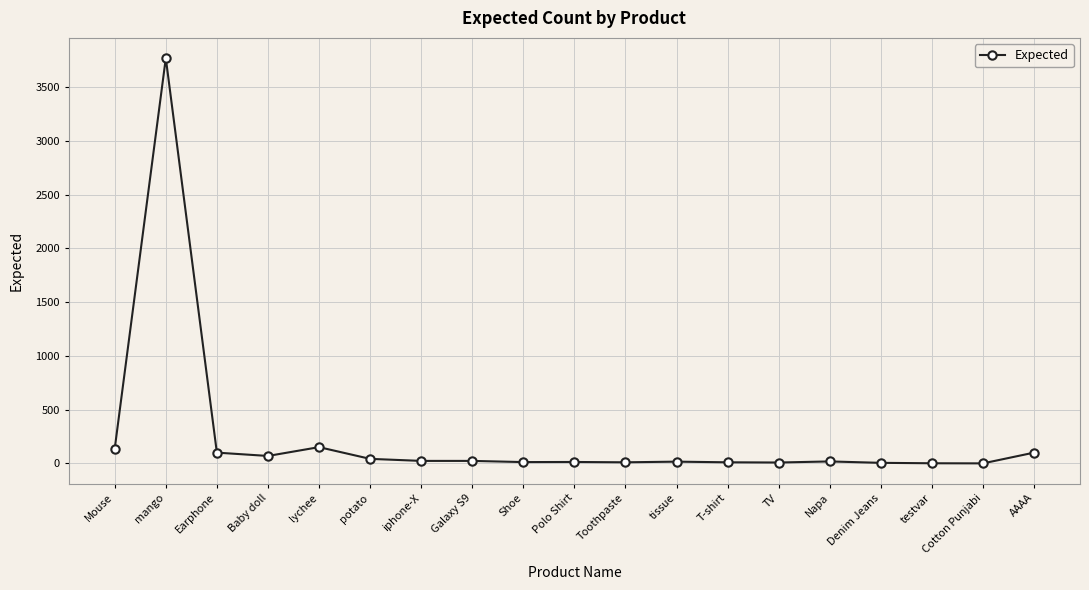

Where does the data first go above 18?

Mouse